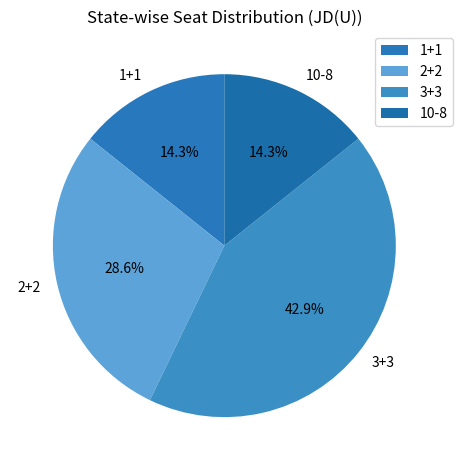

Which category has the biggest portion of the pie?

3+3